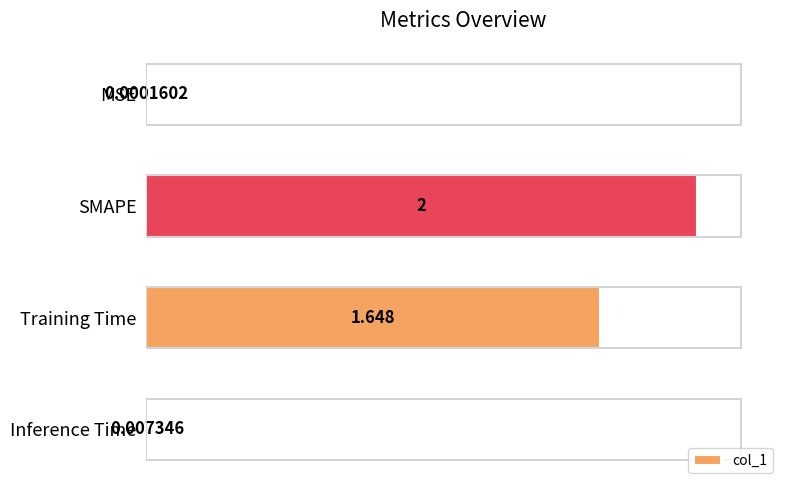

Which label corresponds to the largest value in the chart?

SMAPE